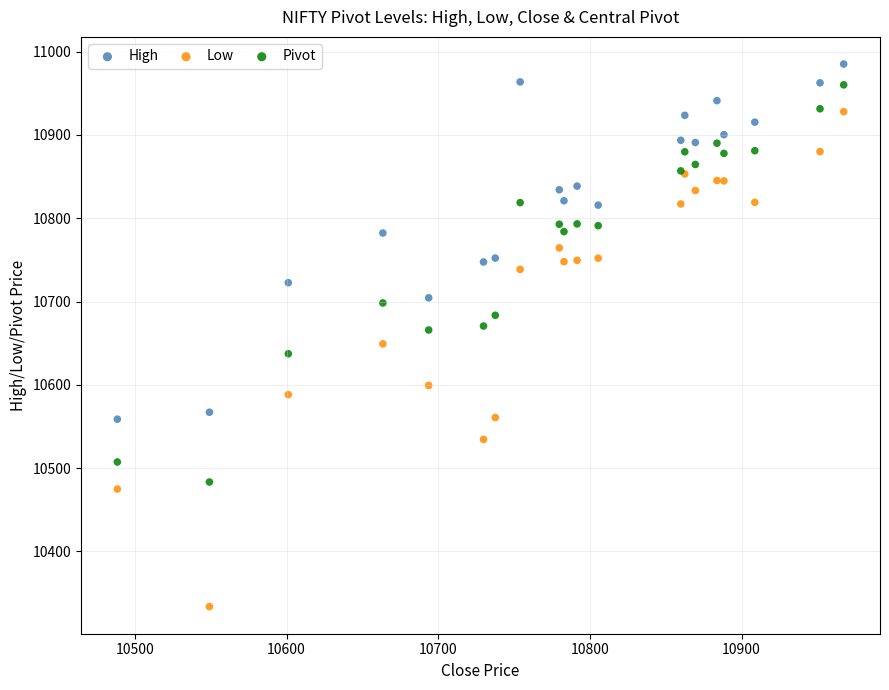

Which series contains the lowest Y value?

Low